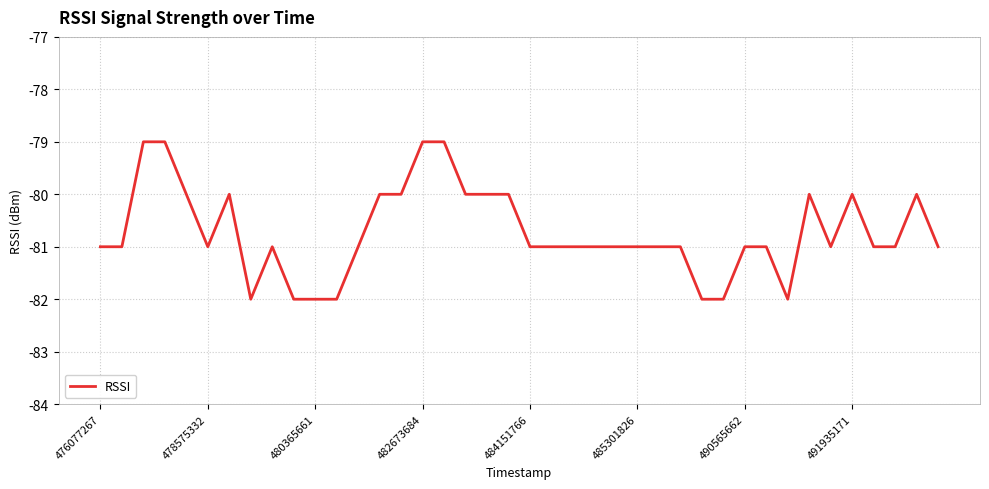

What is the maximum value shown in the chart?

-79